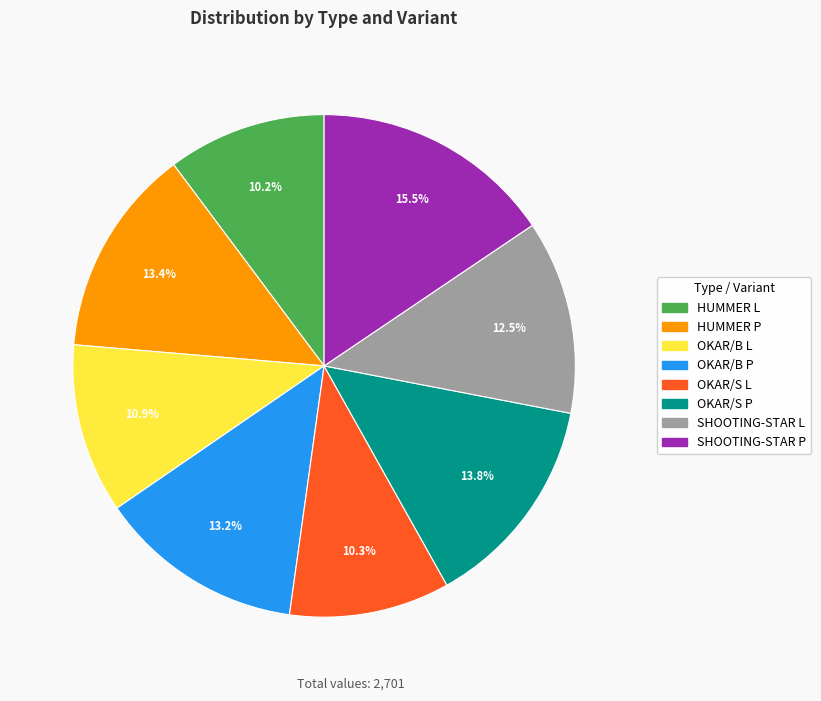

Which slice is the largest?

SHOOTING-STAR P